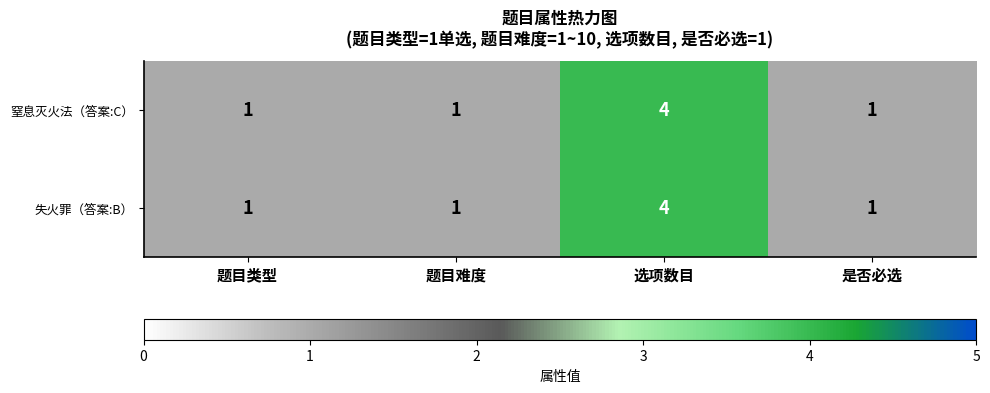

At how many categories does at least one series exceed 2?

1